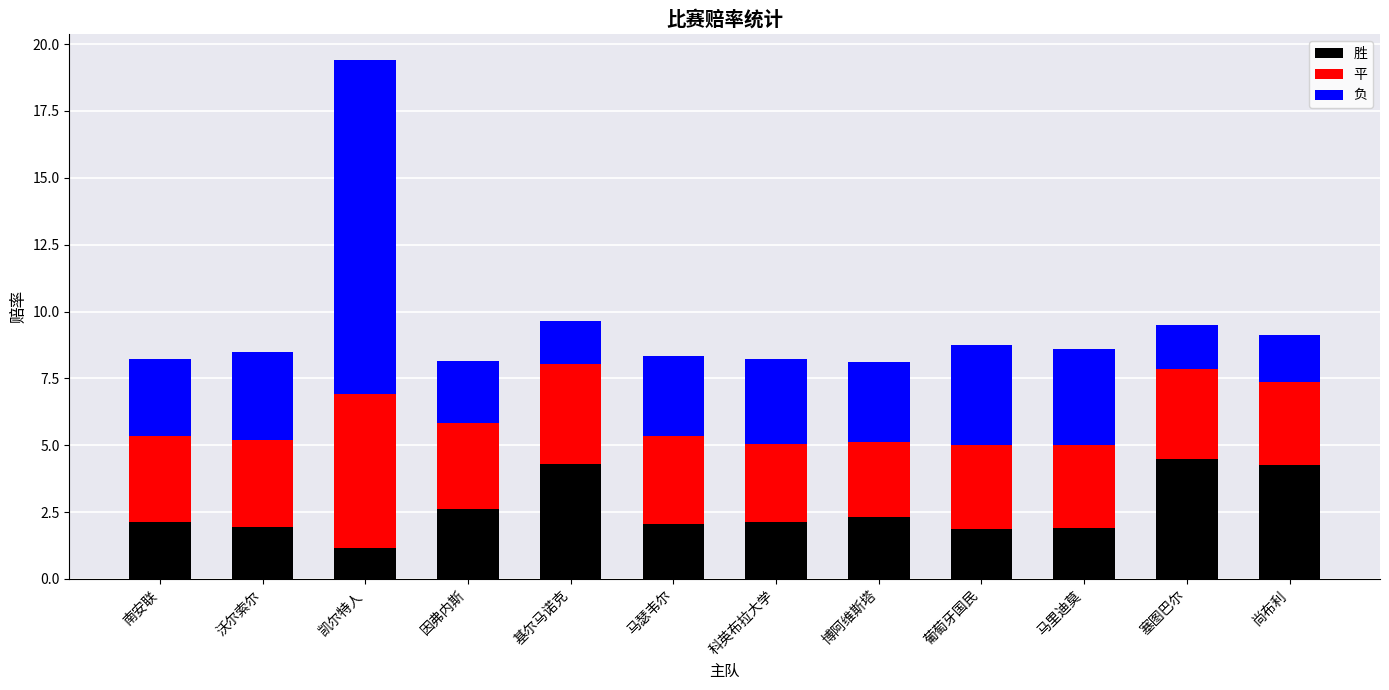

How many bars are there in total?

12